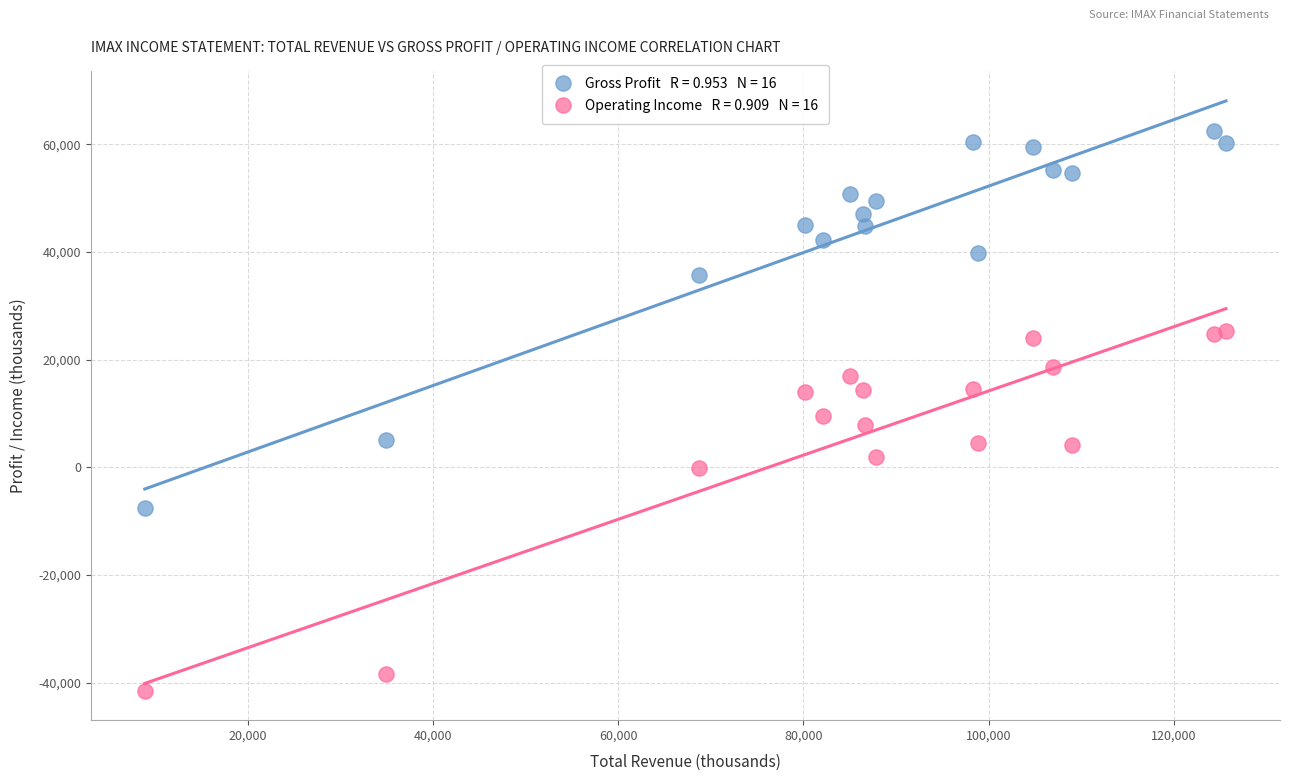

Across all data points, what is the range of Y values (max minus min)?

103900